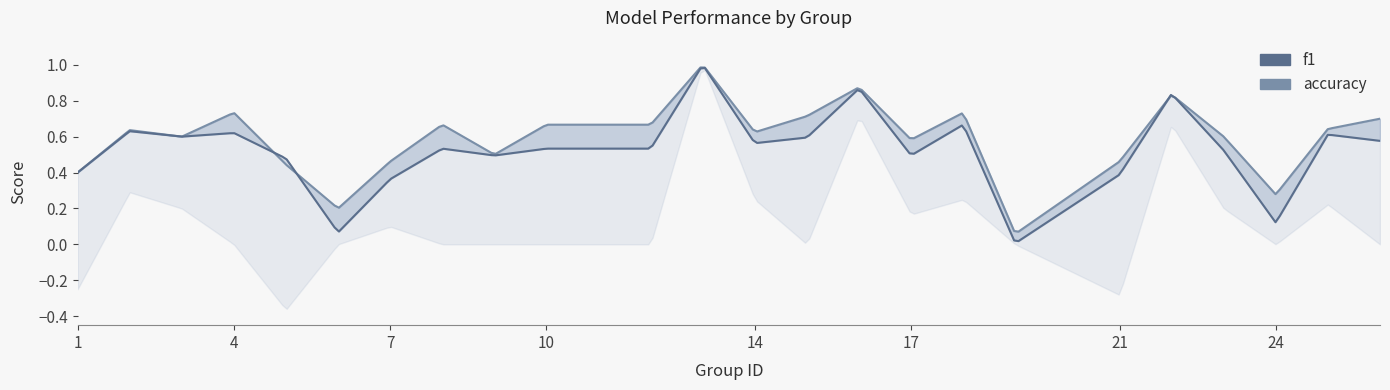

True or false: kappa has a value of 0.7 at 4.

False